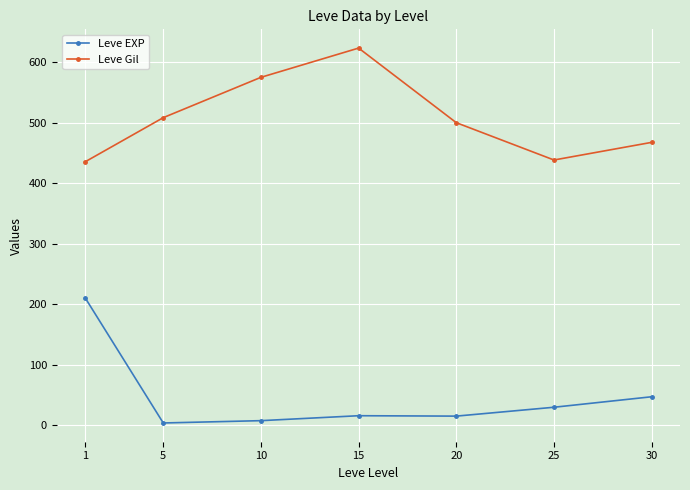

How many interior local peaks does the Leve Gil series have?

1